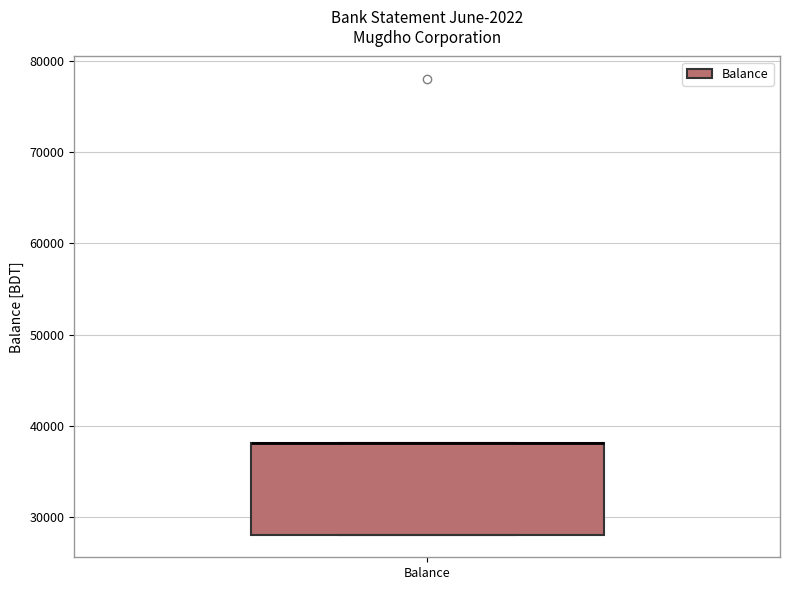

Read this box plot against the y-axis: the position of the median line, the range covered by the box, and the ends of both whiskers. The values are not printed on the chart, so give them approximately, as read against the axis.

median 38000 (drawn on the box's upper edge), box 28000 to 38000, whiskers 28000 to 38000